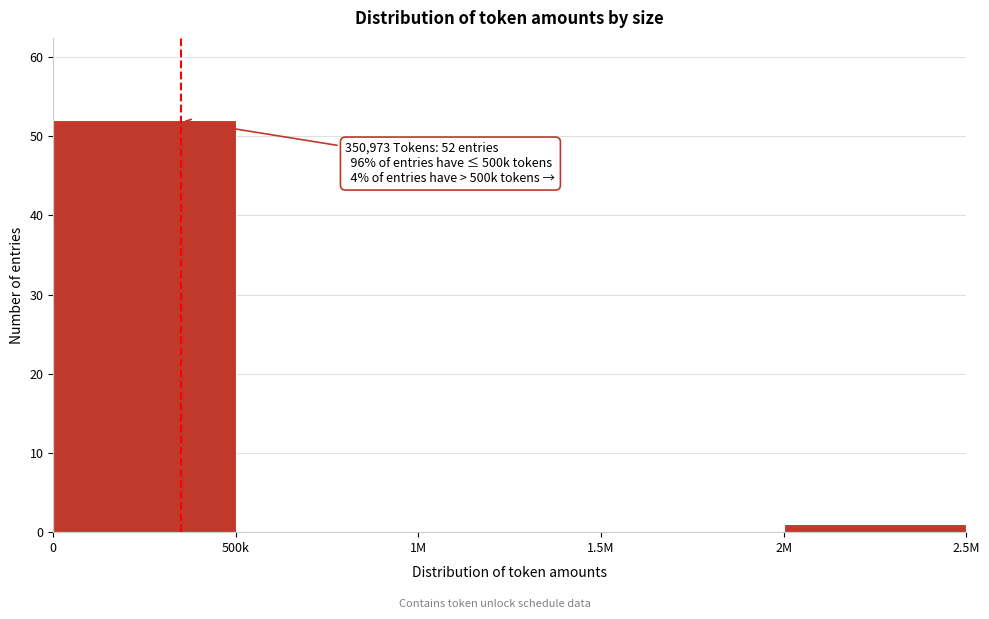

Reading left to right, extract all data points from this chart.

0=52	500k=0	1M=0	1.5M=0	2M=1